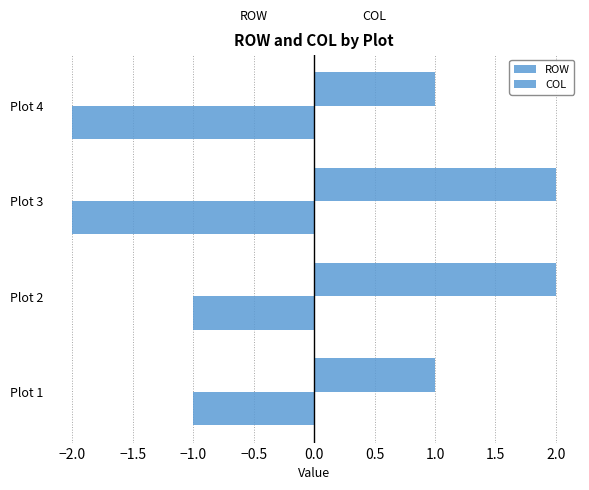

How many distinct data groups are displayed?

2